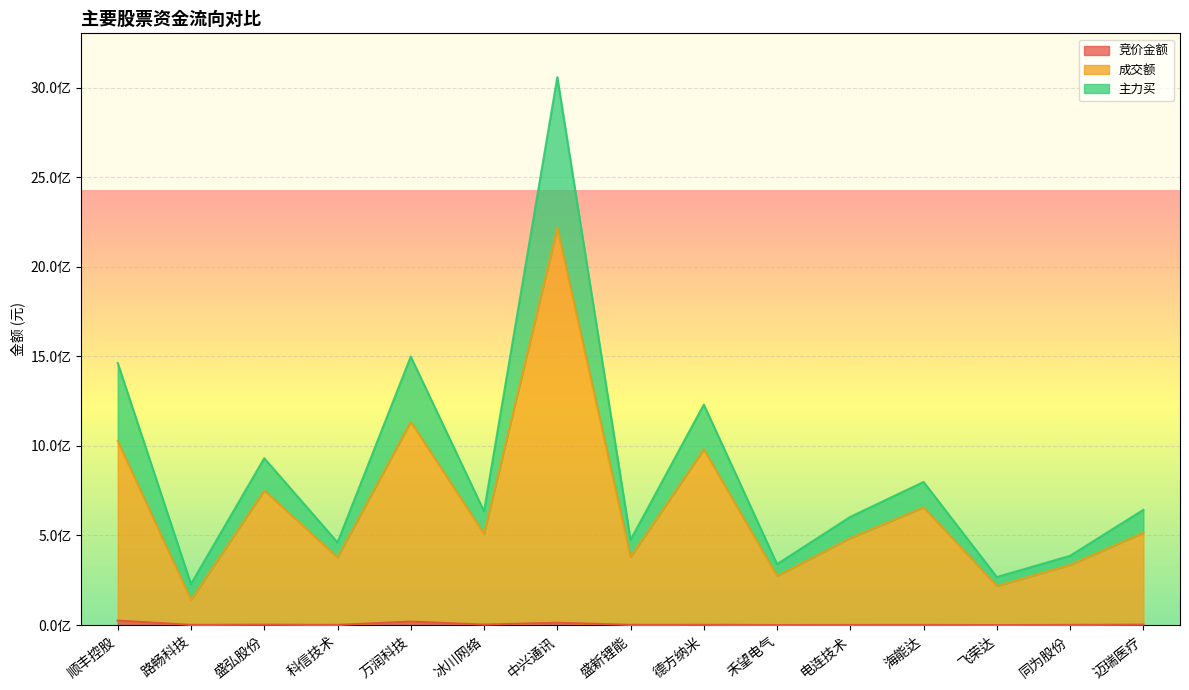

What position from the right is 德方纳米?

7